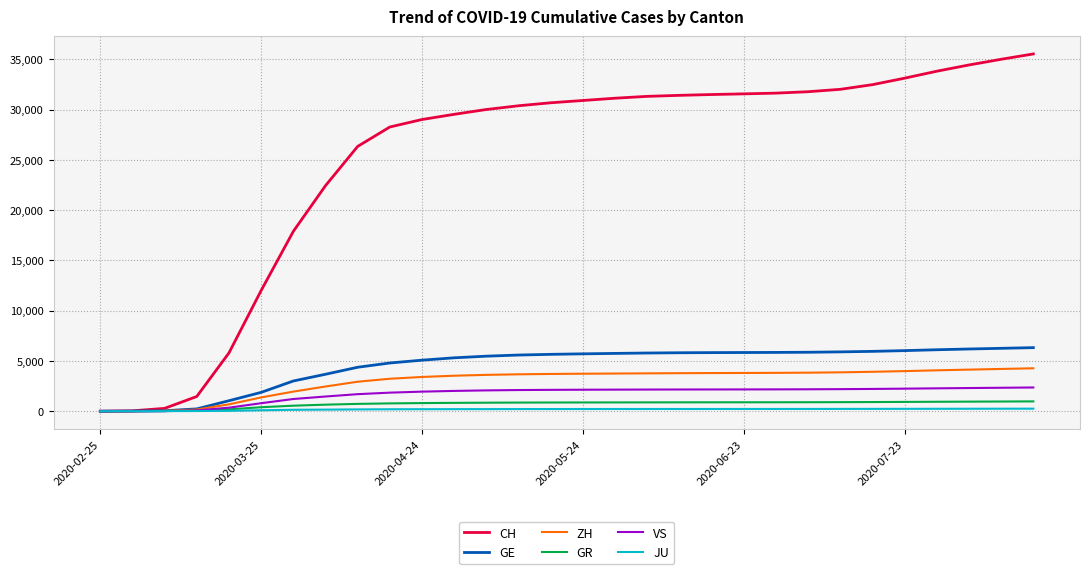

What is the maximum value shown in the chart?

35535